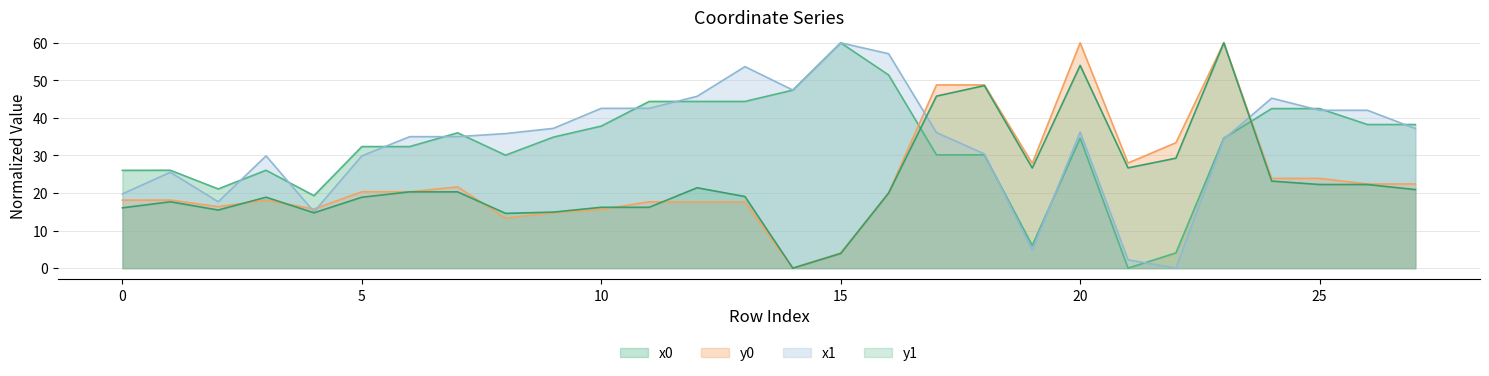

What is the average value of the y0 series?

23.9